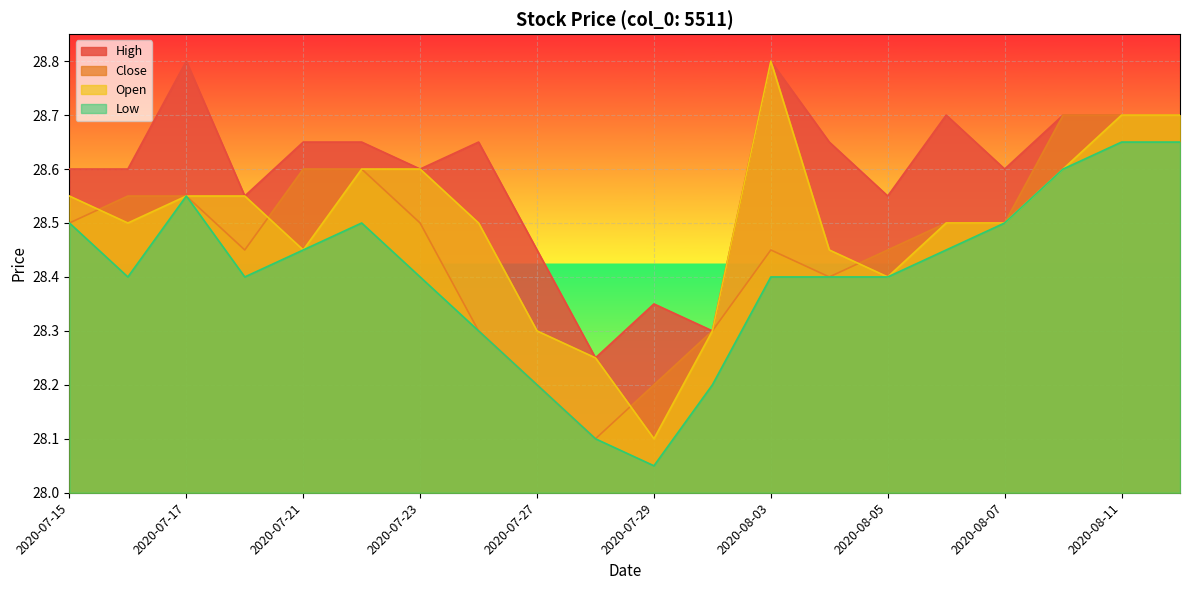

What position from the left is 2020-07-27?

9